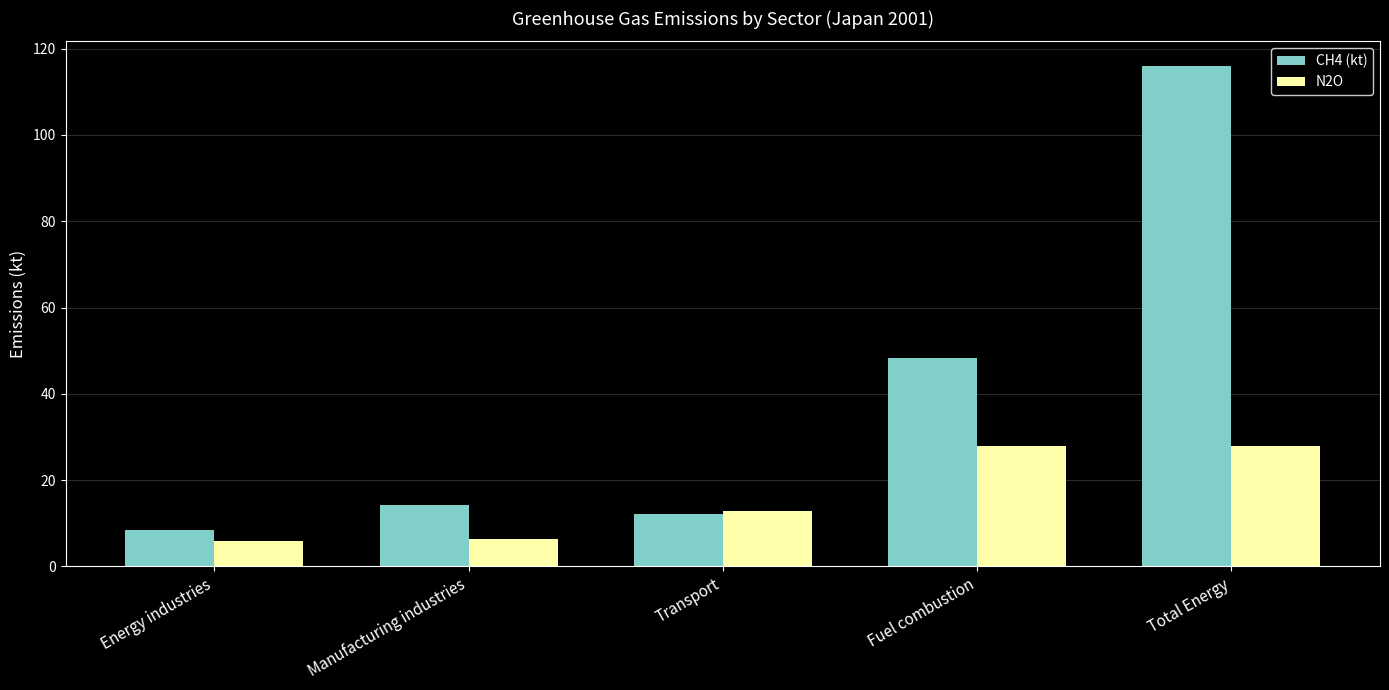

Is it true that N2O equals 6.3 at Manufacturing industries?

True